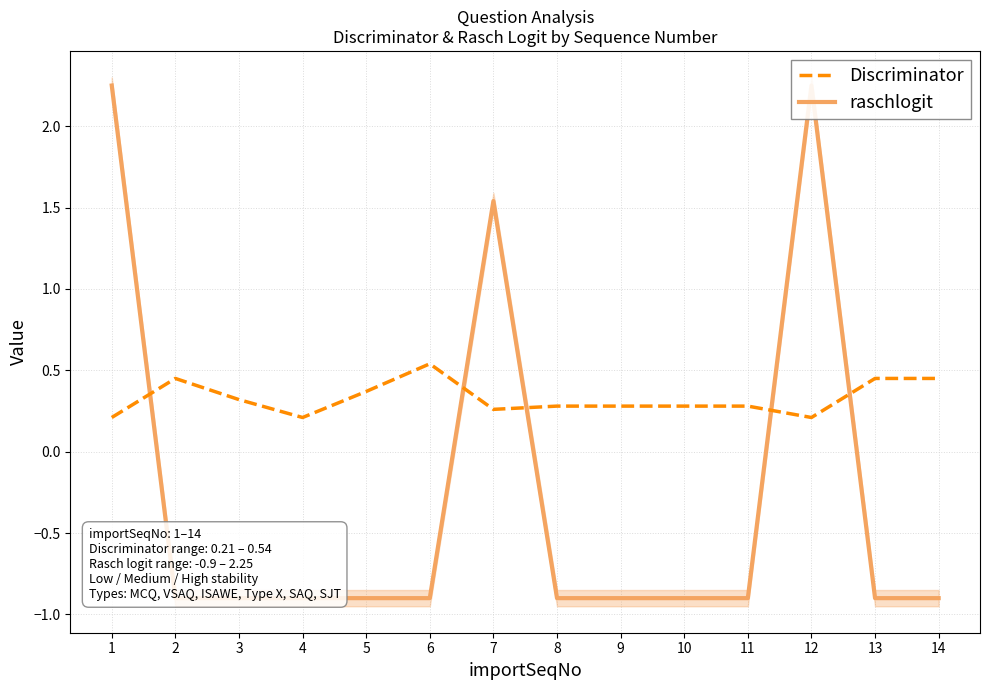

What is the difference between the maximum and minimum values in the Discriminator series?

0.3